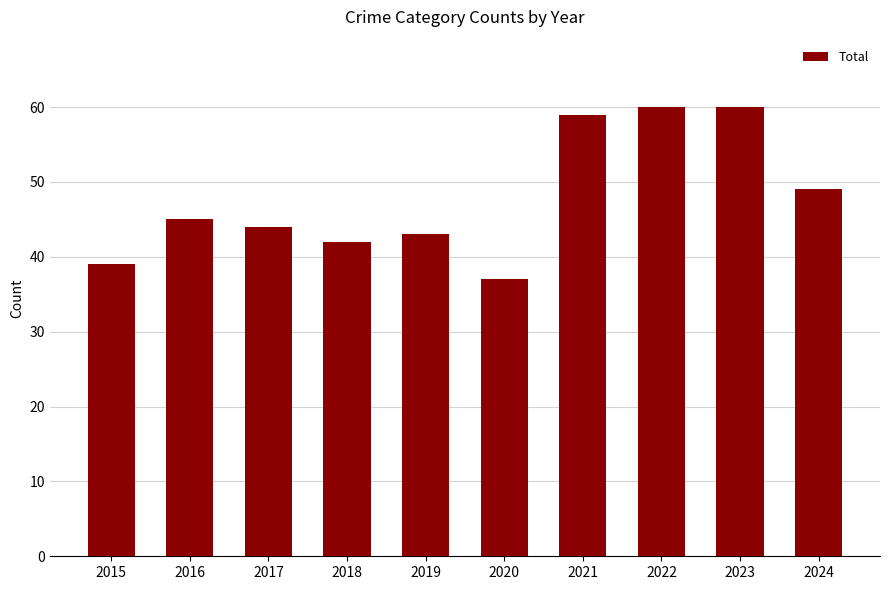

What is the value of the 4th bar from the left?

42